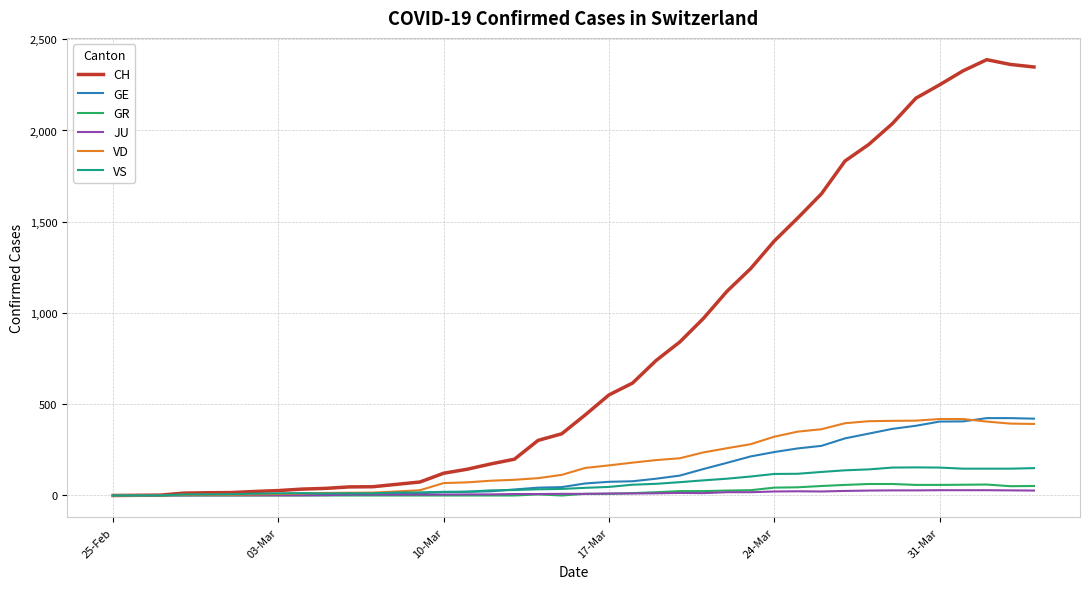

What is the maximum value shown in the chart?

2388